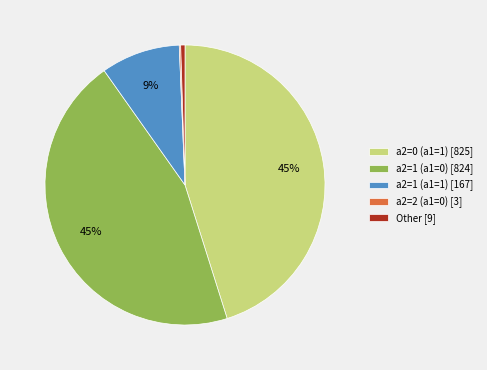

Which has a higher value, Other [9] or a2=0 (a1=1) [825]?

a2=0 (a1=1) [825]